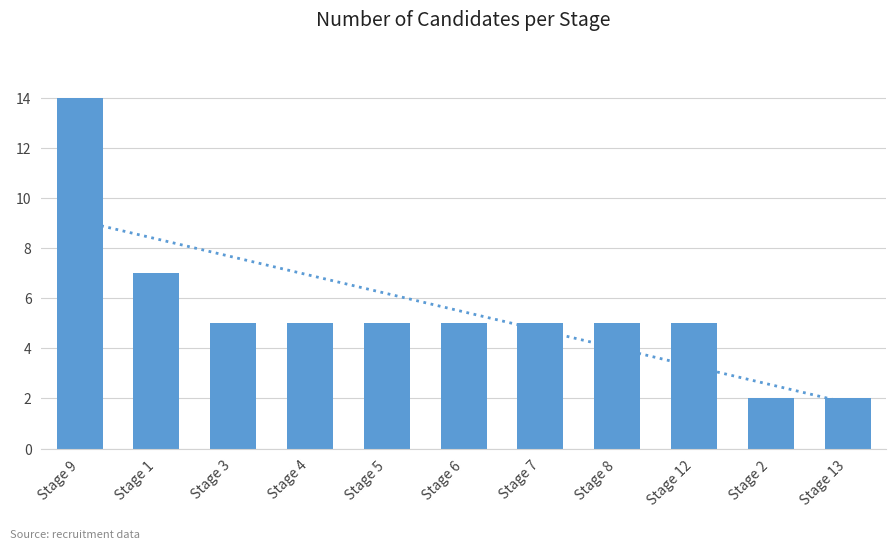

Does the chart contain stacked bars?

No